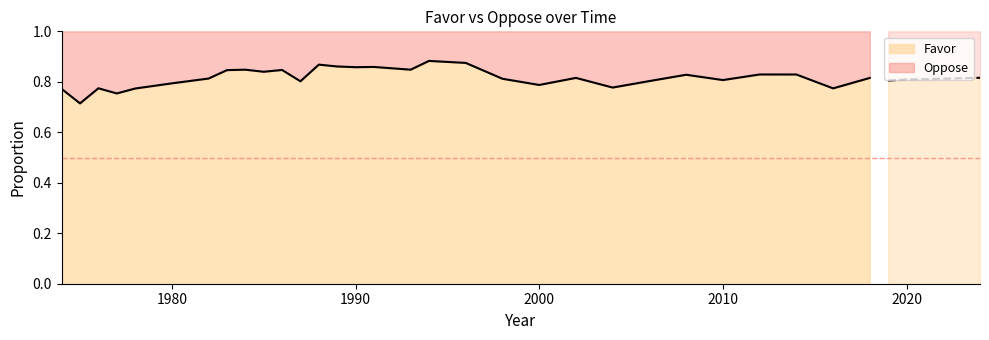

At which category is the sum across all series the highest?

1974